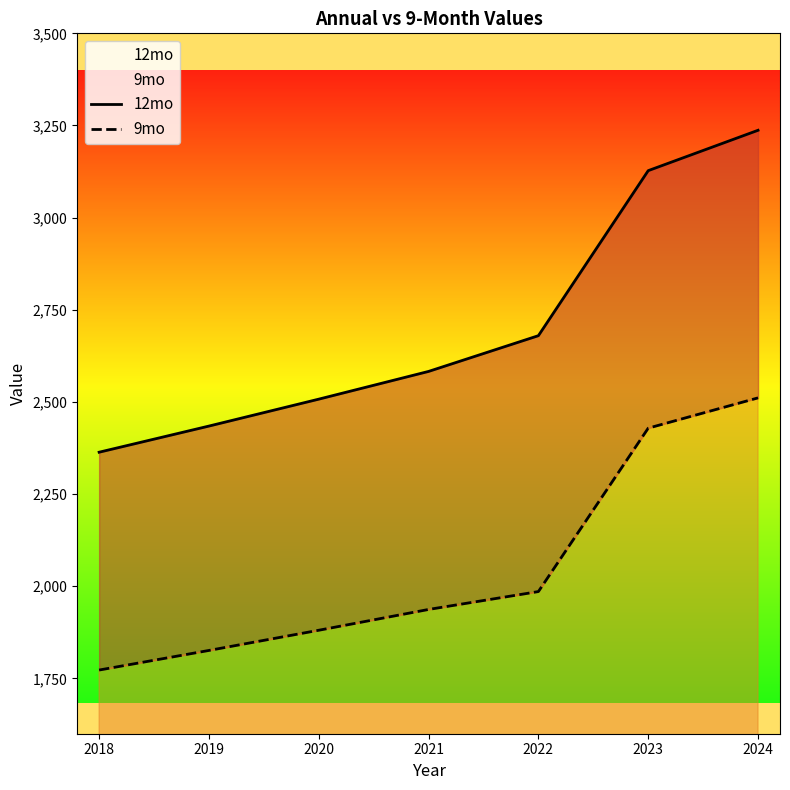

Is the value of 12mo at 2023 greater than the value of 9mo at 2019?

Yes